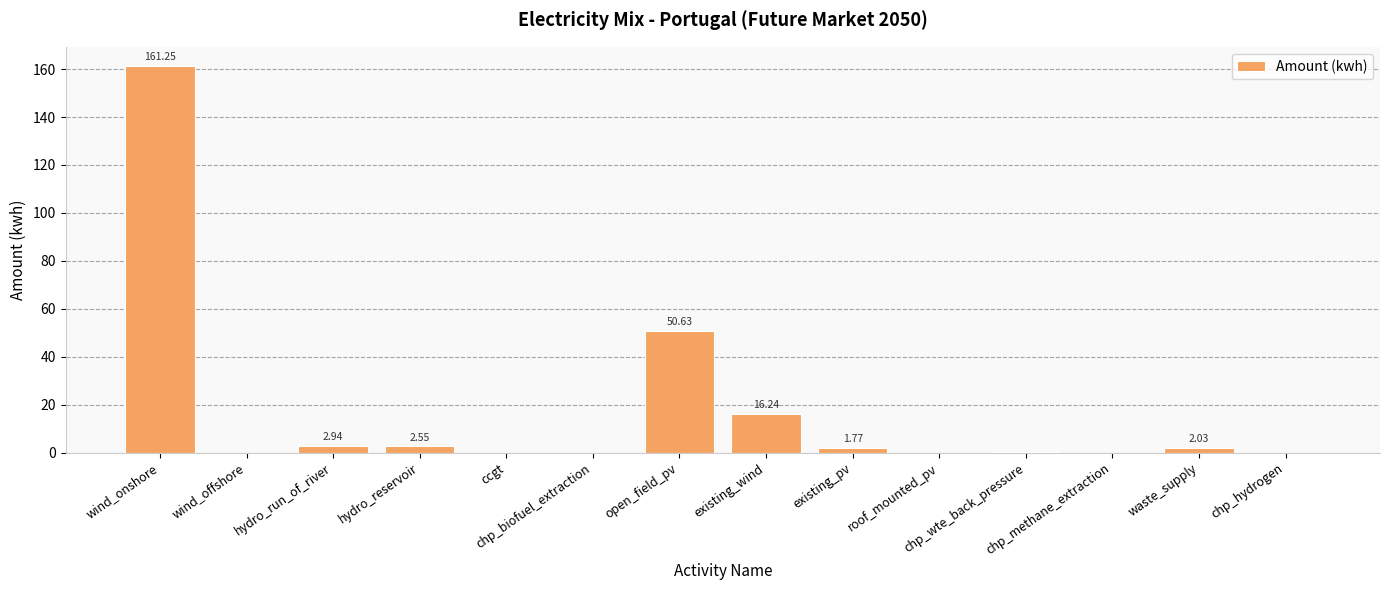

Where is the data nearest to the value 80?

open_field_pv